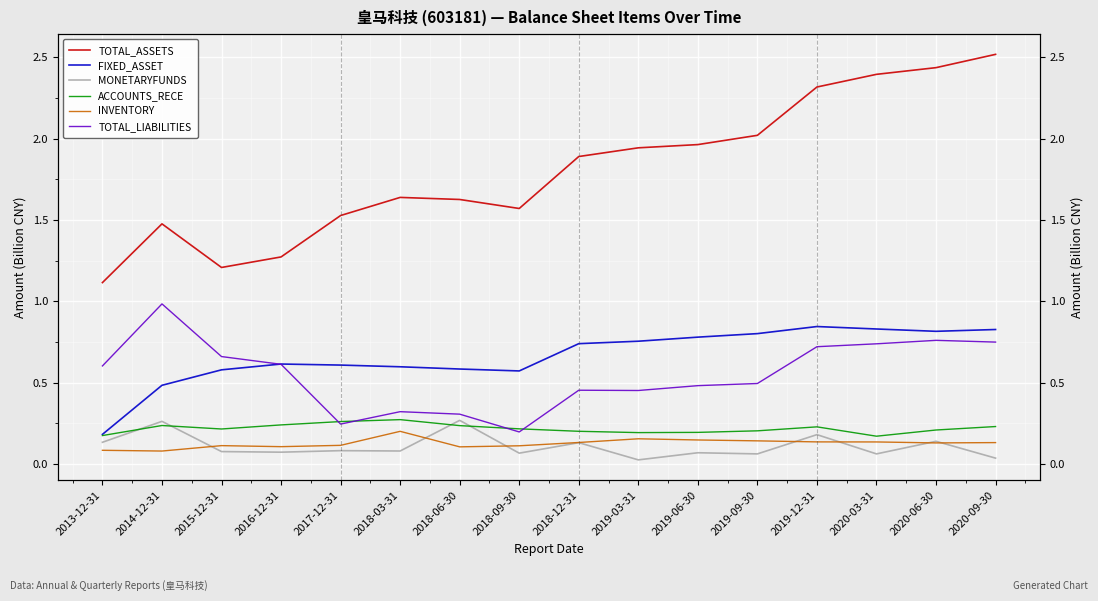

At which category is the sum across all series the highest?

2020-09-30